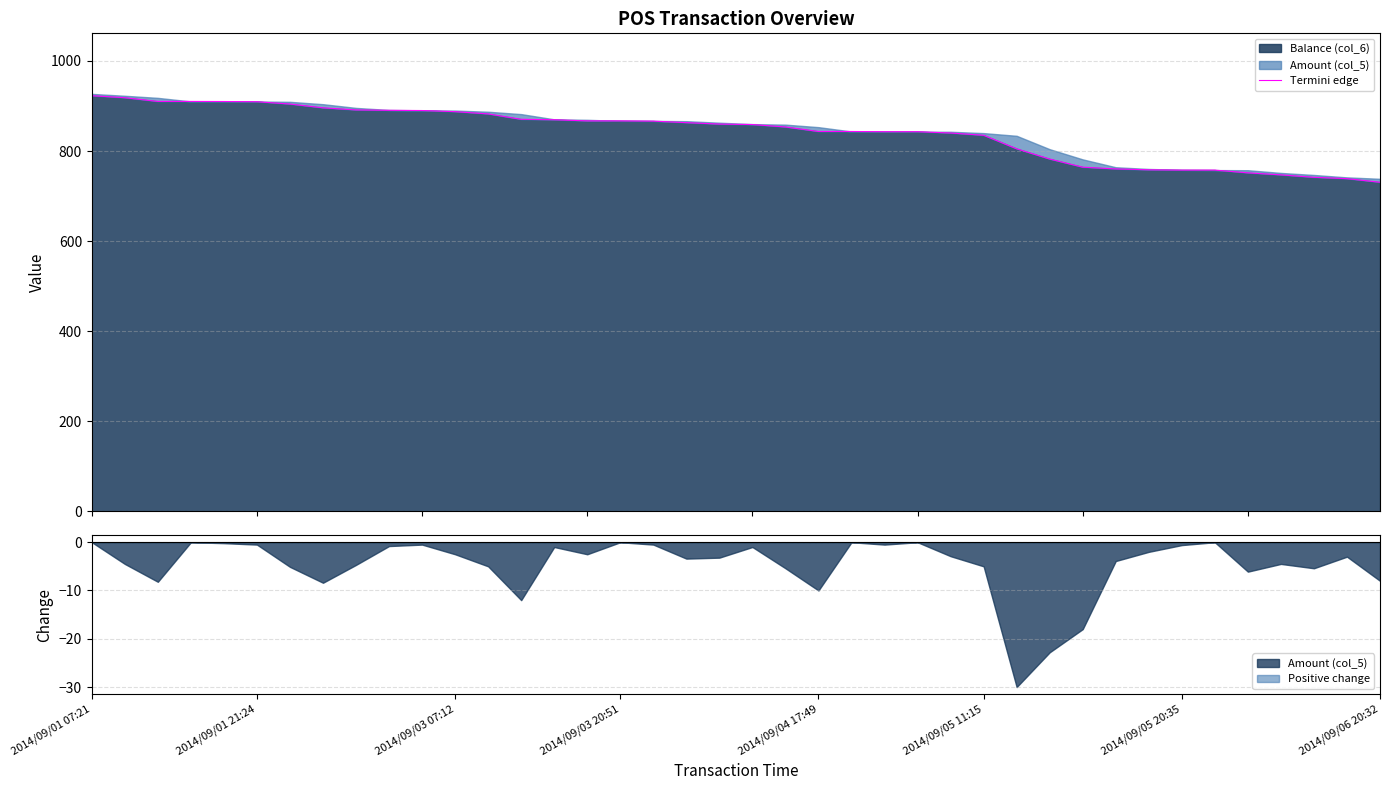

What is the smallest value displayed?

730.7